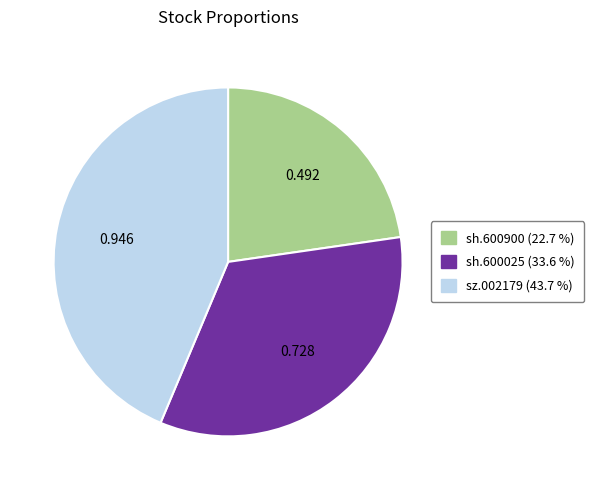

Is there a majority slice in this chart?

No